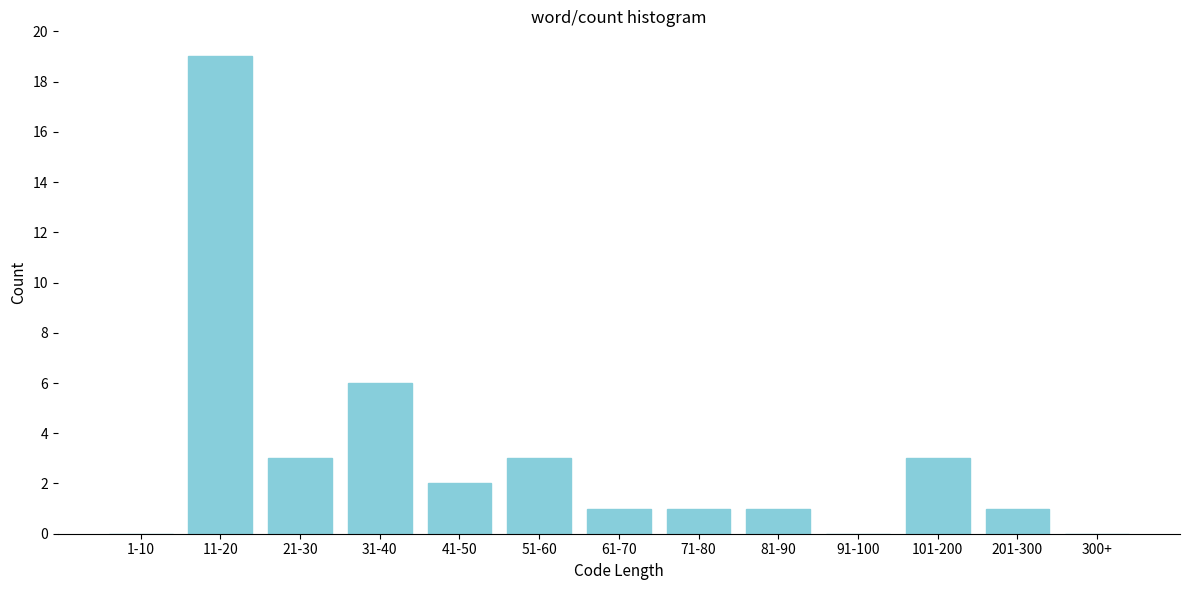

Reading left to right, list all the values displayed in this chart.

1-10=0	11-20=19	21-30=3	31-40=6	41-50=2	51-60=3	61-70=1	71-80=1	81-90=1	91-100=0	101-200=3	201-300=1	300+=0